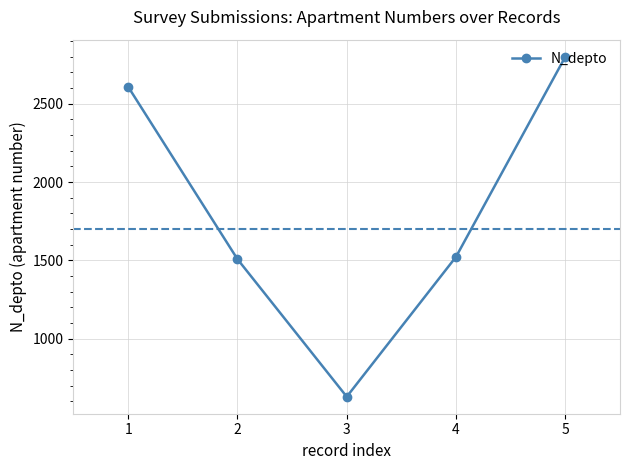

The chart shows a value of 1108 at 3. True or false?

False